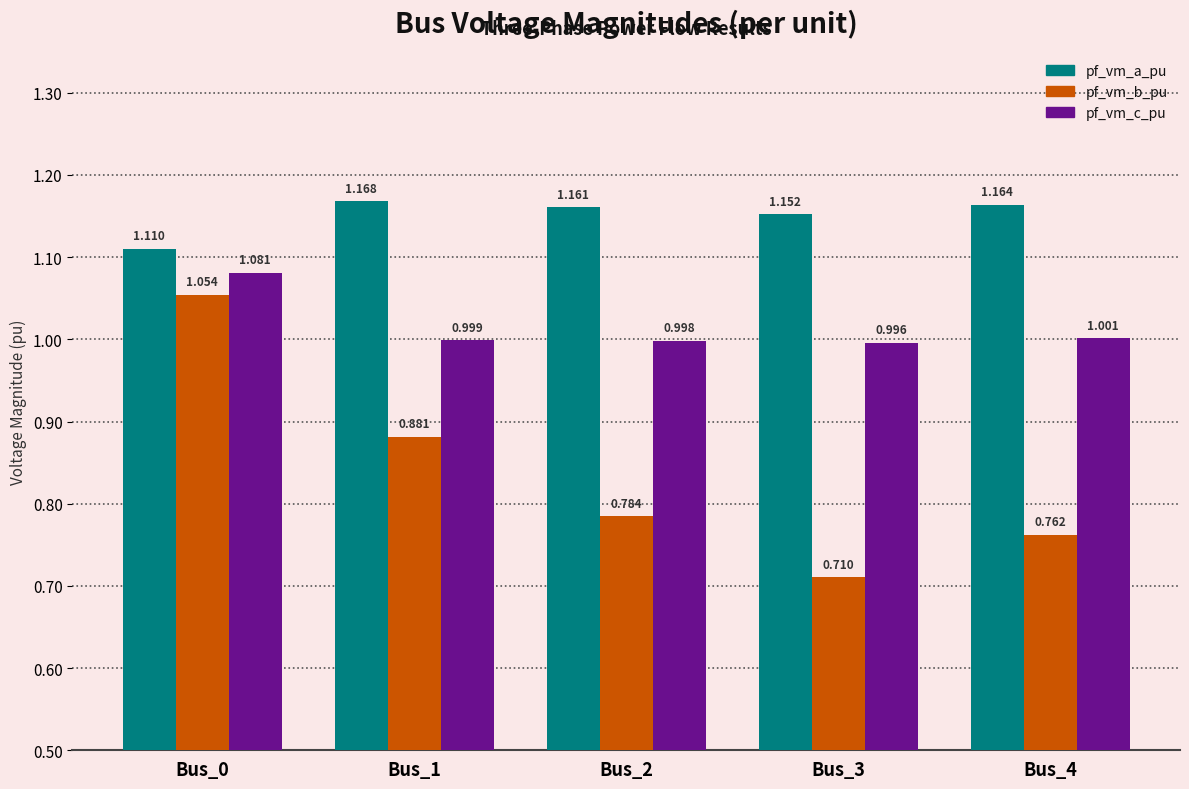

Which series has the largest range (max minus min)?

pf_vm_b_pu